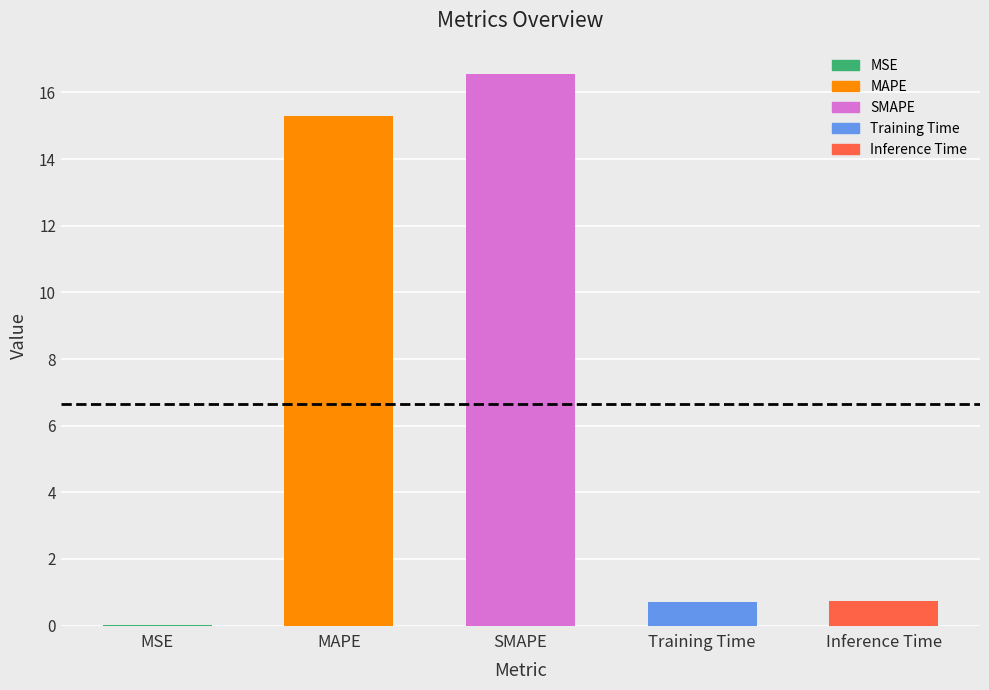

Where is the data nearest to the value 8?

Inference Time